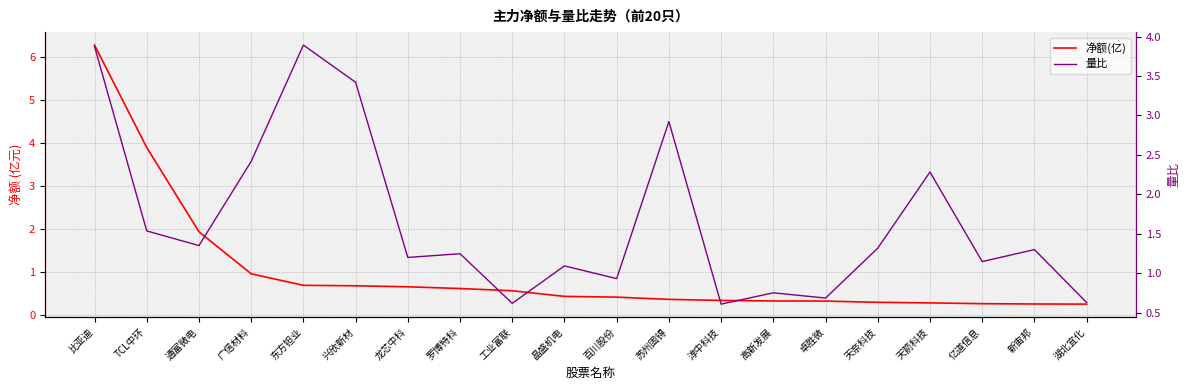

At which label does 量比 reach its peak?

东方钽业